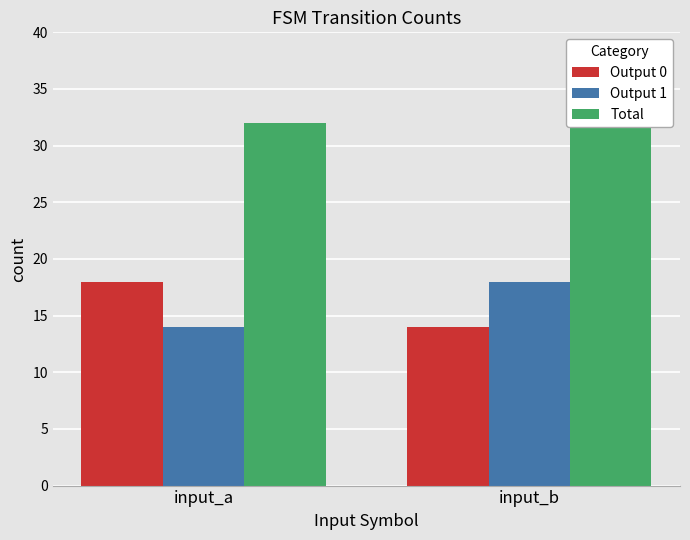

At which category is the sum across all series the highest?

input_a